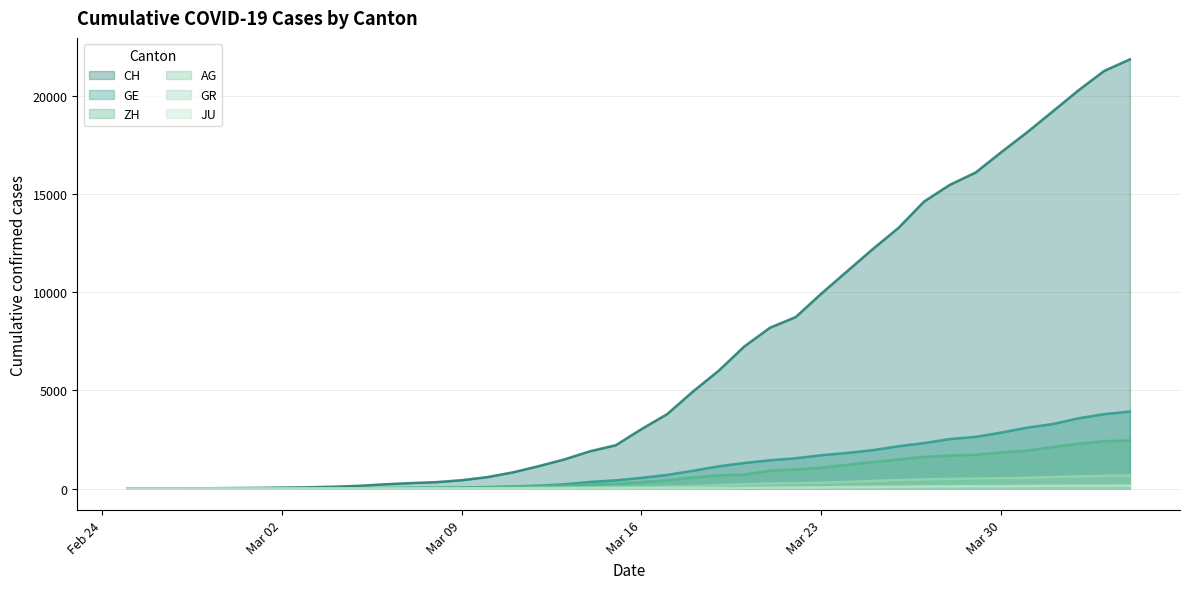

What is the difference between the highest and lowest values at 2020-03-18?

4913